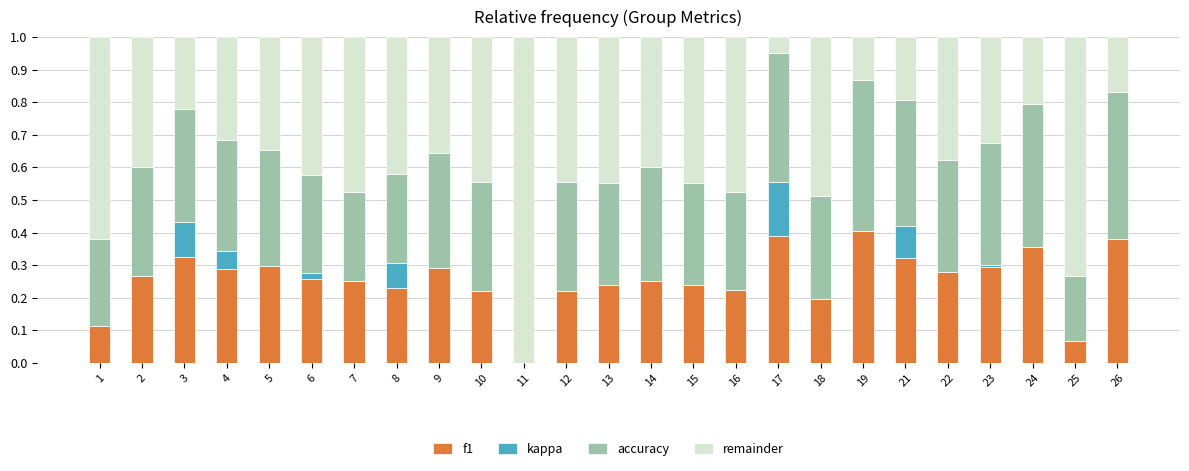

What is the total value across all series at 13?

1.0